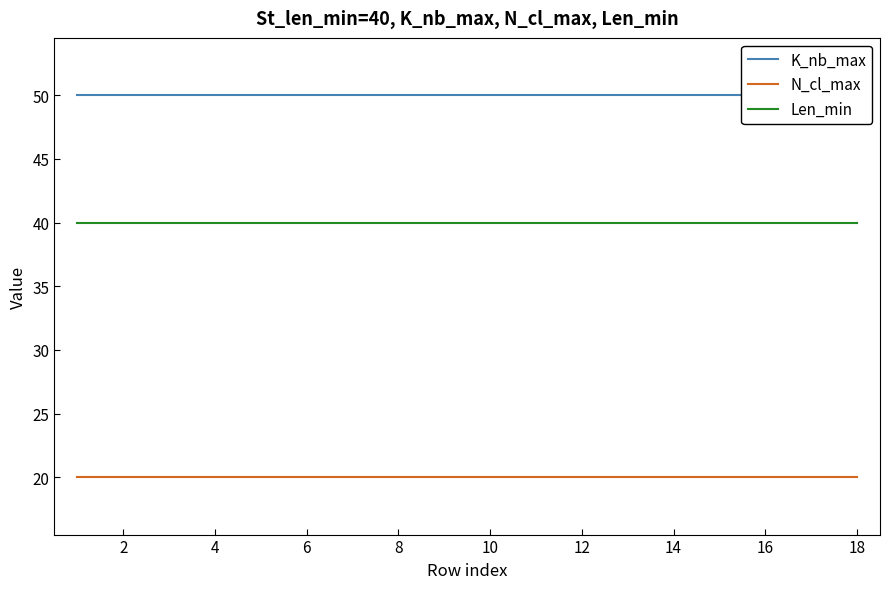

What is the highest value of the Len_min series?

40